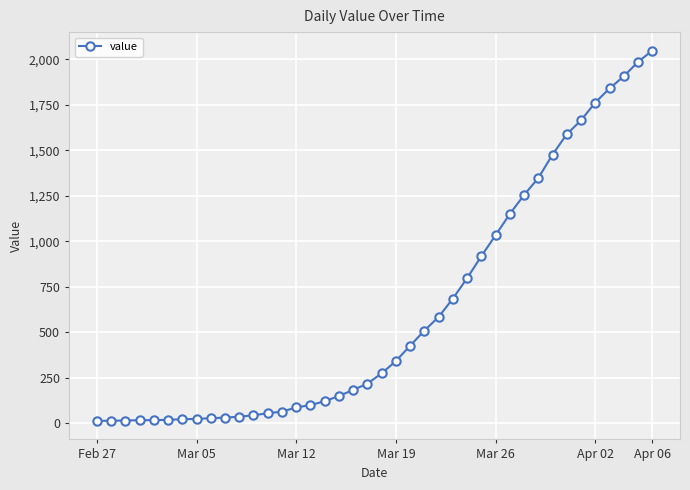

What is the average value?

621